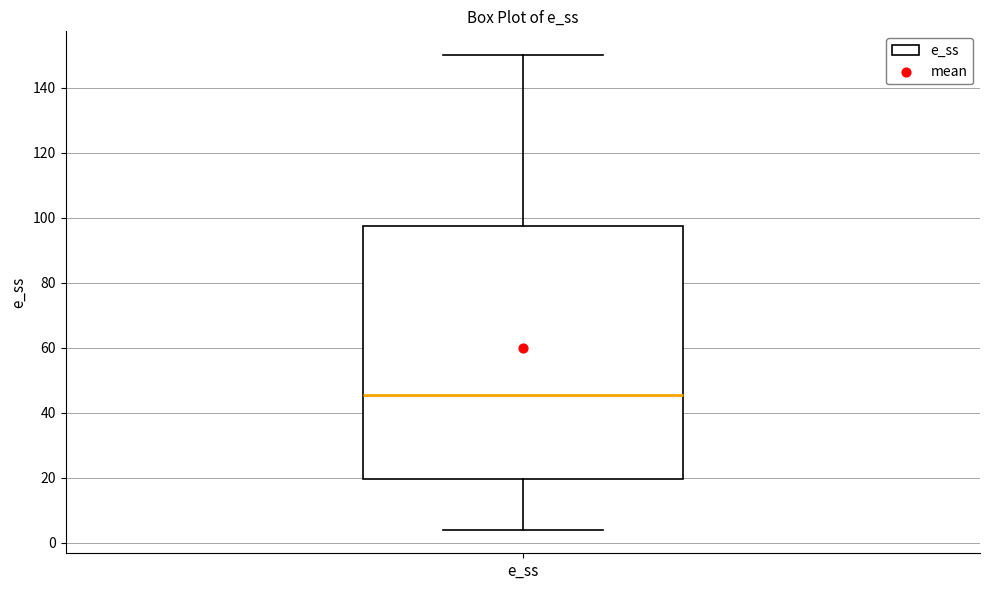

Where is the upper edge of the box for e_ss on the y-axis? The values are not printed on the chart, so give them approximately, as read against the axis.

98